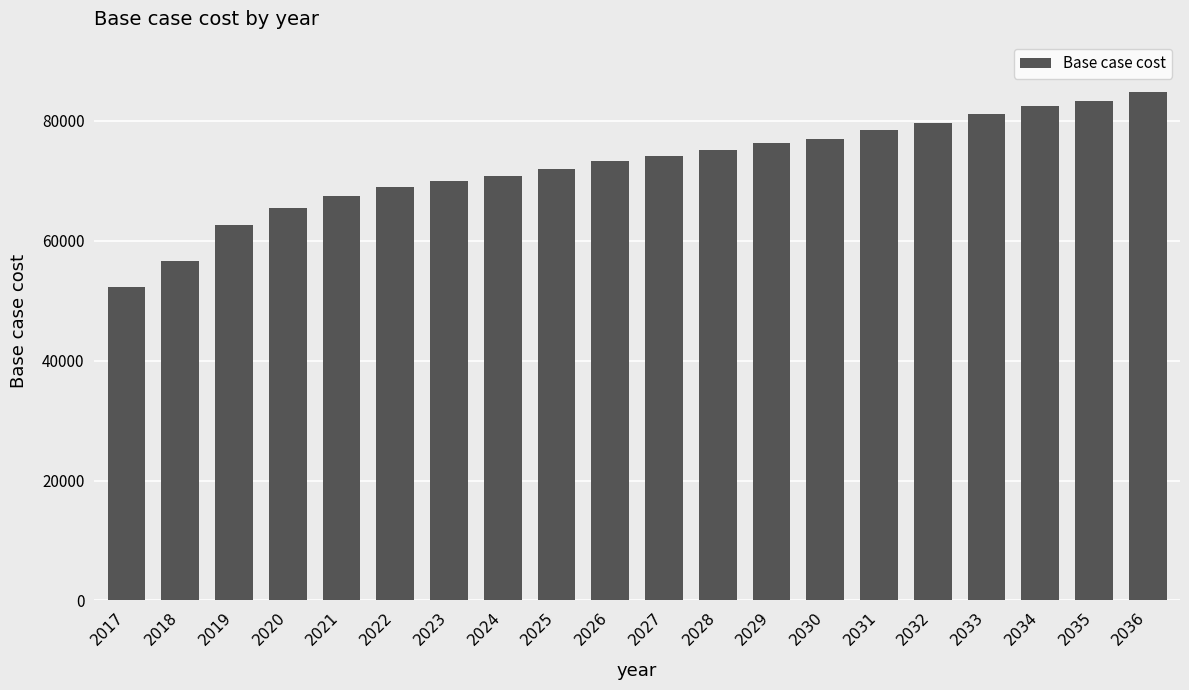

What is the difference between the values at 2025 and 2023?

1964.1